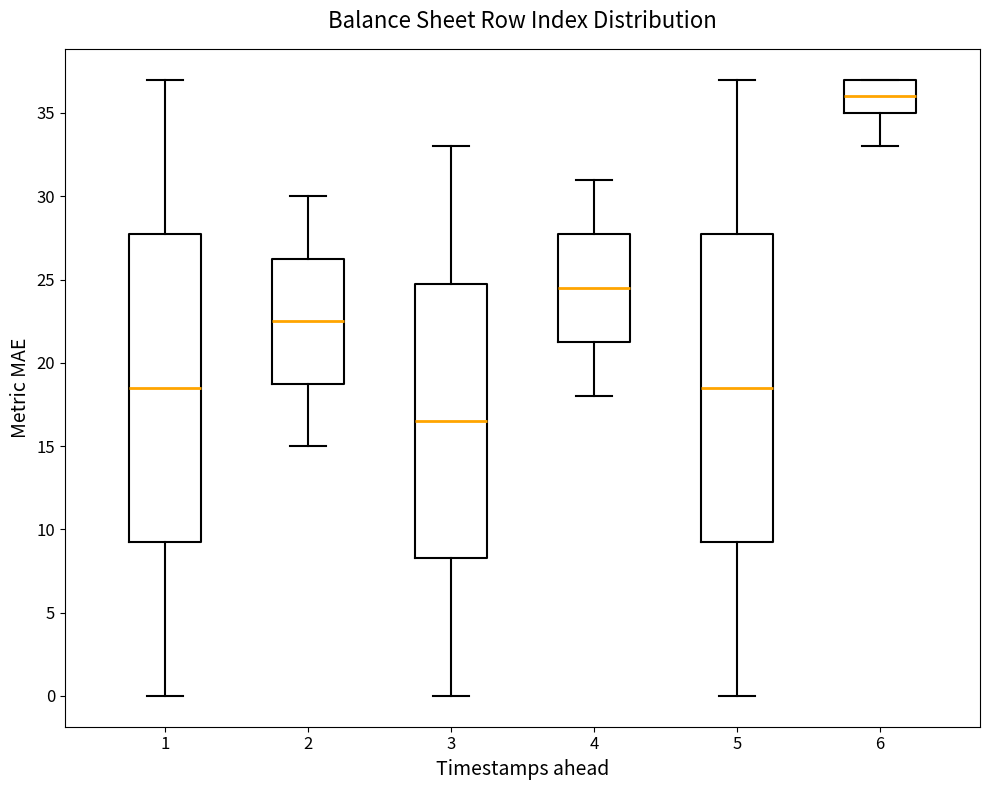

Reading left to right, read every box against the y-axis: the position of its median line, the range the box covers, and the ends of its whiskers. The values are not printed on the chart, so give them approximately, as read against the axis.

1: median 18.5, box 9.5 to 28.0, whiskers 0.0 to 37.0
2: median 22.5, box 19.0 to 26.5, whiskers 15.0 to 30.0
3: median 16.5, box 8.5 to 25.0, whiskers 0.0 to 33.0
4: median 24.5, box 21.5 to 28.0, whiskers 18.0 to 31.0
5: median 18.5, box 9.5 to 28.0, whiskers 0.0 to 37.0
6: median 36.0, box 35.0 to 37.0, whiskers 33.0 to 37.0